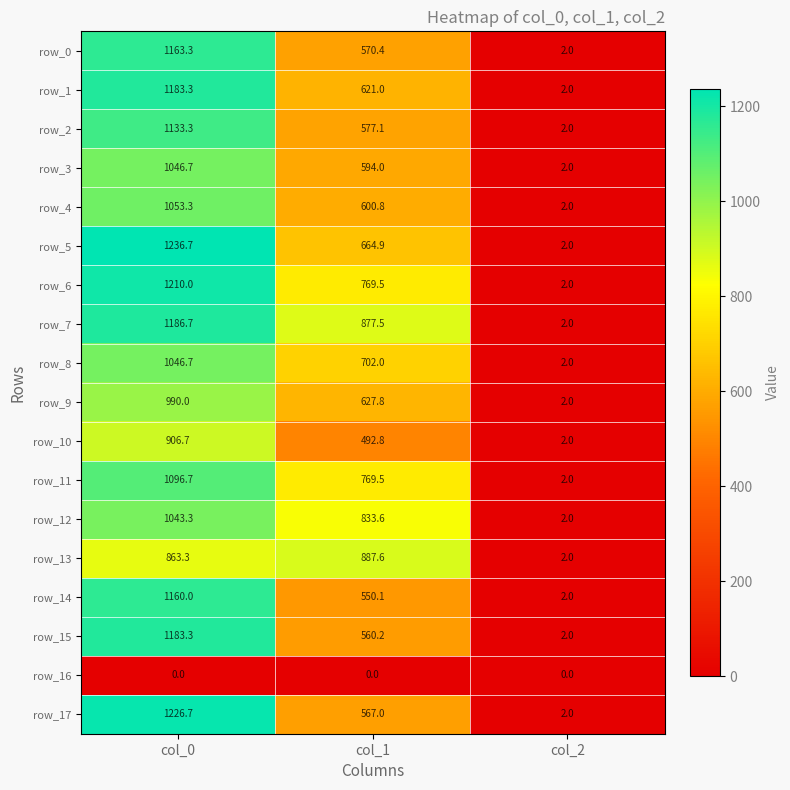

How many values in the row_15 series are below 560?

1